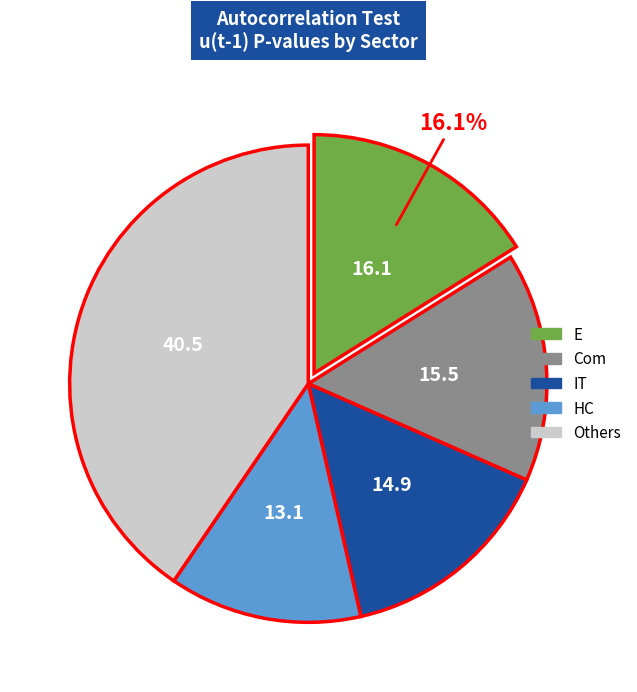

Is there any slice that represents more than half of the pie?

No